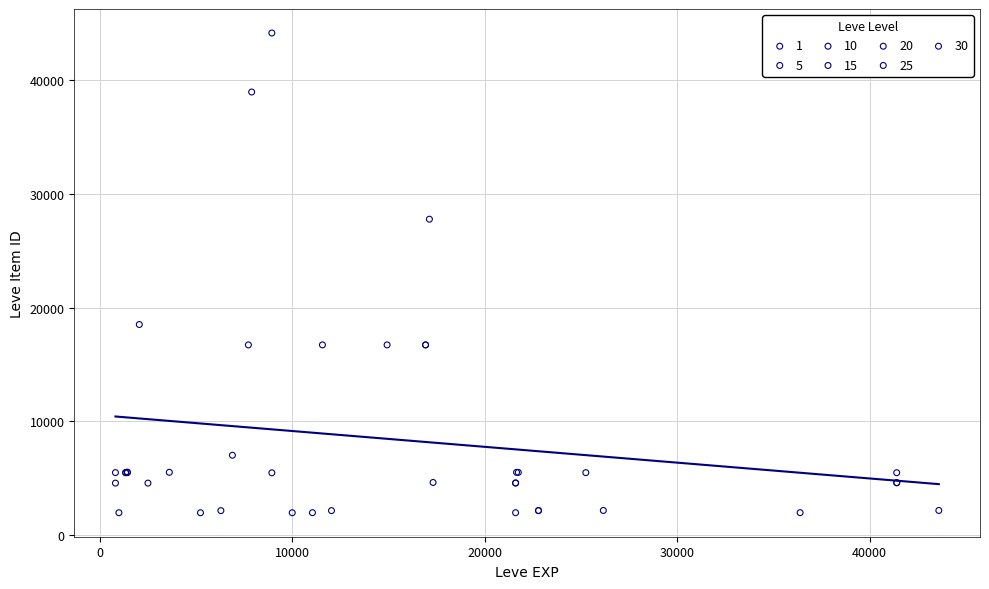

Which series contains the highest Y value?

10